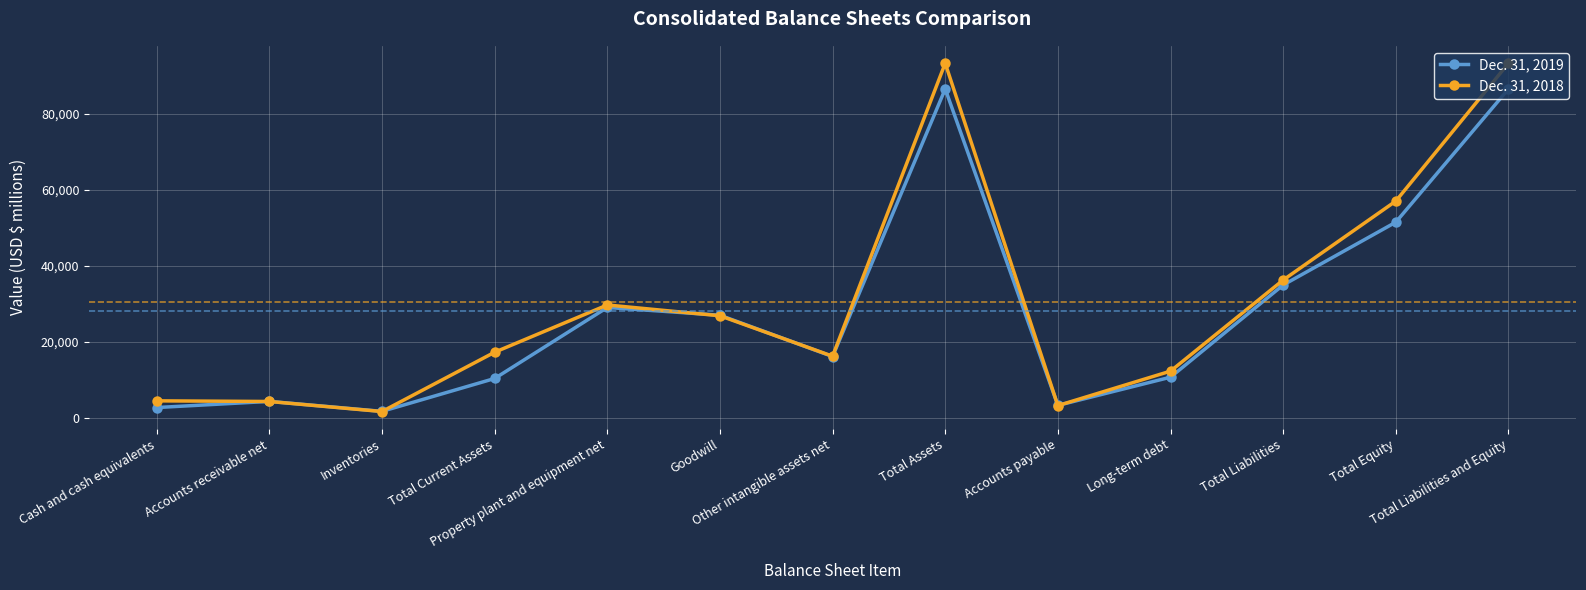

Which series has the widest spread of values?

Dec. 31, 2018